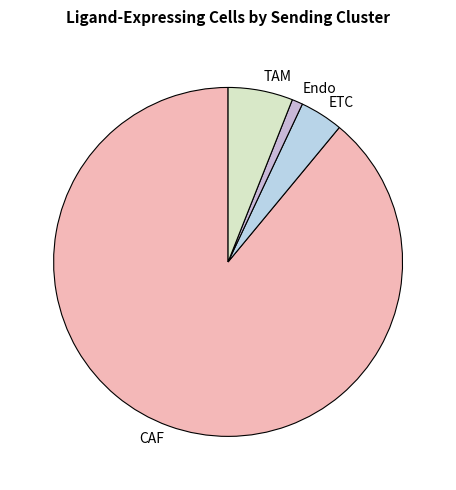

Between TAM and ETC, which is larger?

TAM